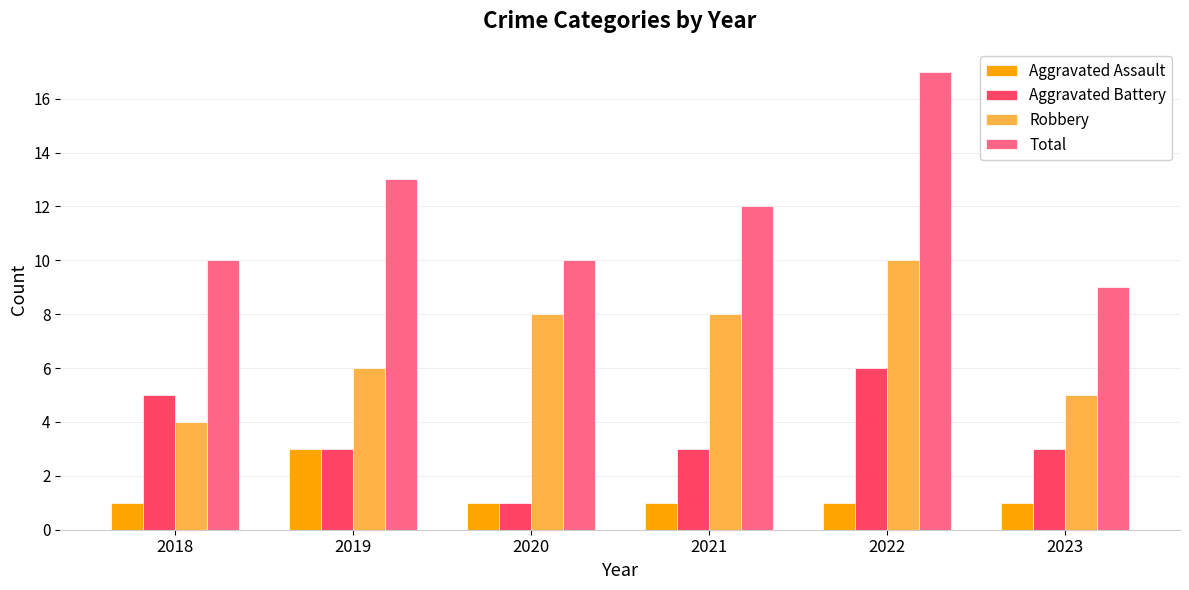

At 2022, list the series in order from largest to smallest.

Total, Robbery, Aggravated Battery, Aggravated Assault